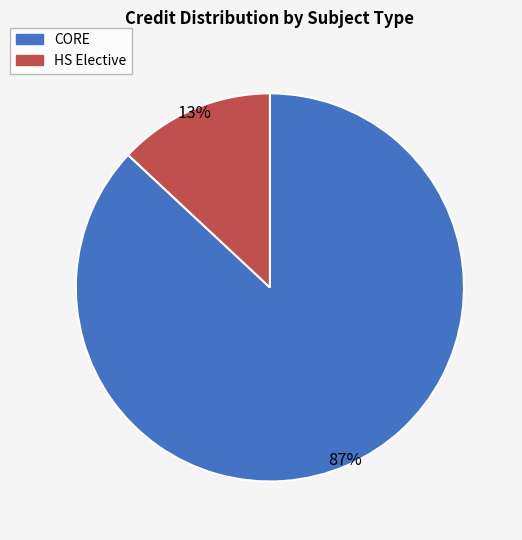

Is there any slice that represents more than half of the pie?

Yes